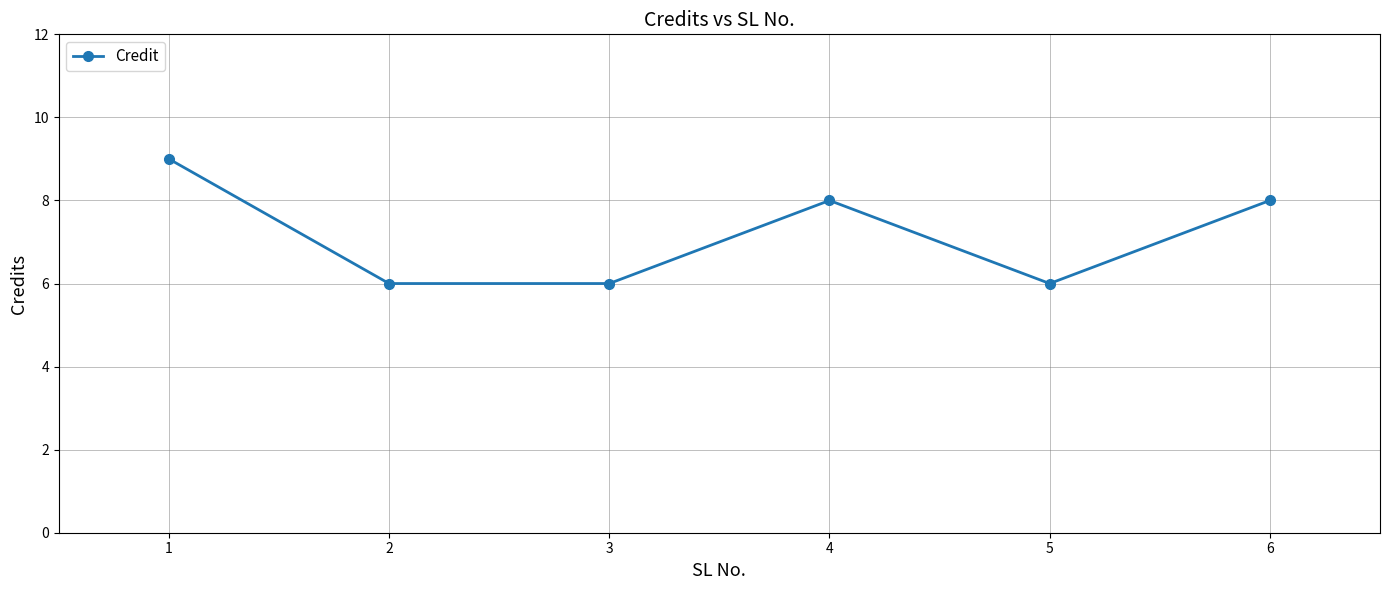

What is the maximum value shown in the chart?

9